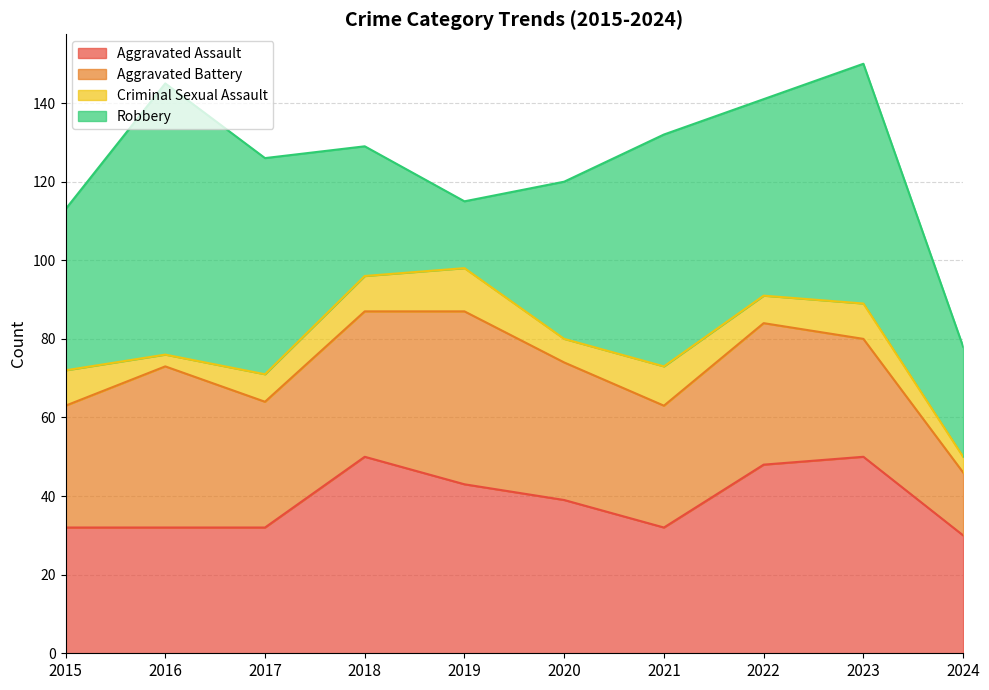

Read the Criminal Sexual Assault value at 2015.

9